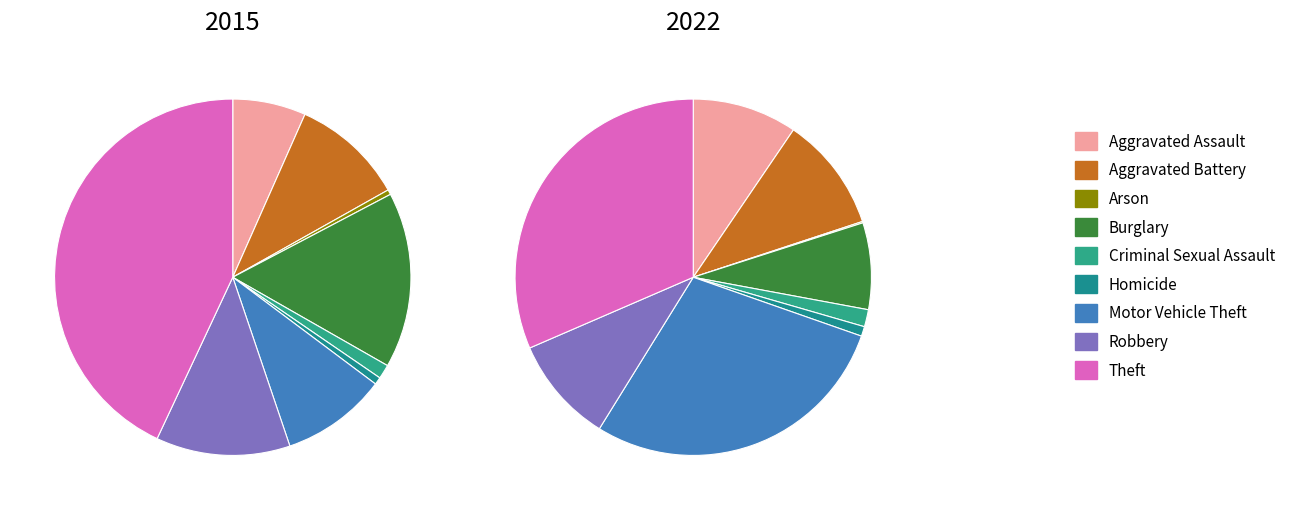

Rank the categories by 2015 value from lowest to highest.

Arson, Homicide, Criminal Sexual Assault, Aggravated Assault, Motor Vehicle Theft, Aggravated Battery, Robbery, Burglary, Theft